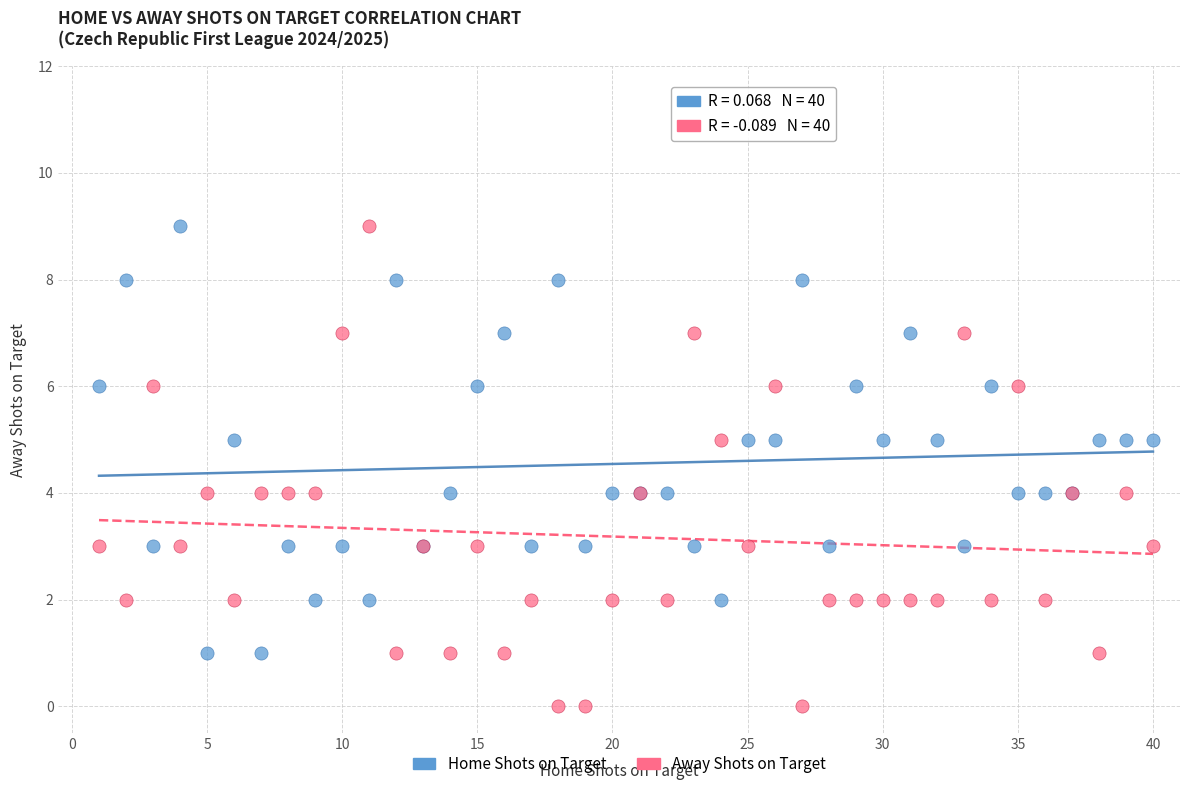

Which series contains the lowest Y value?

Away Shots on Target